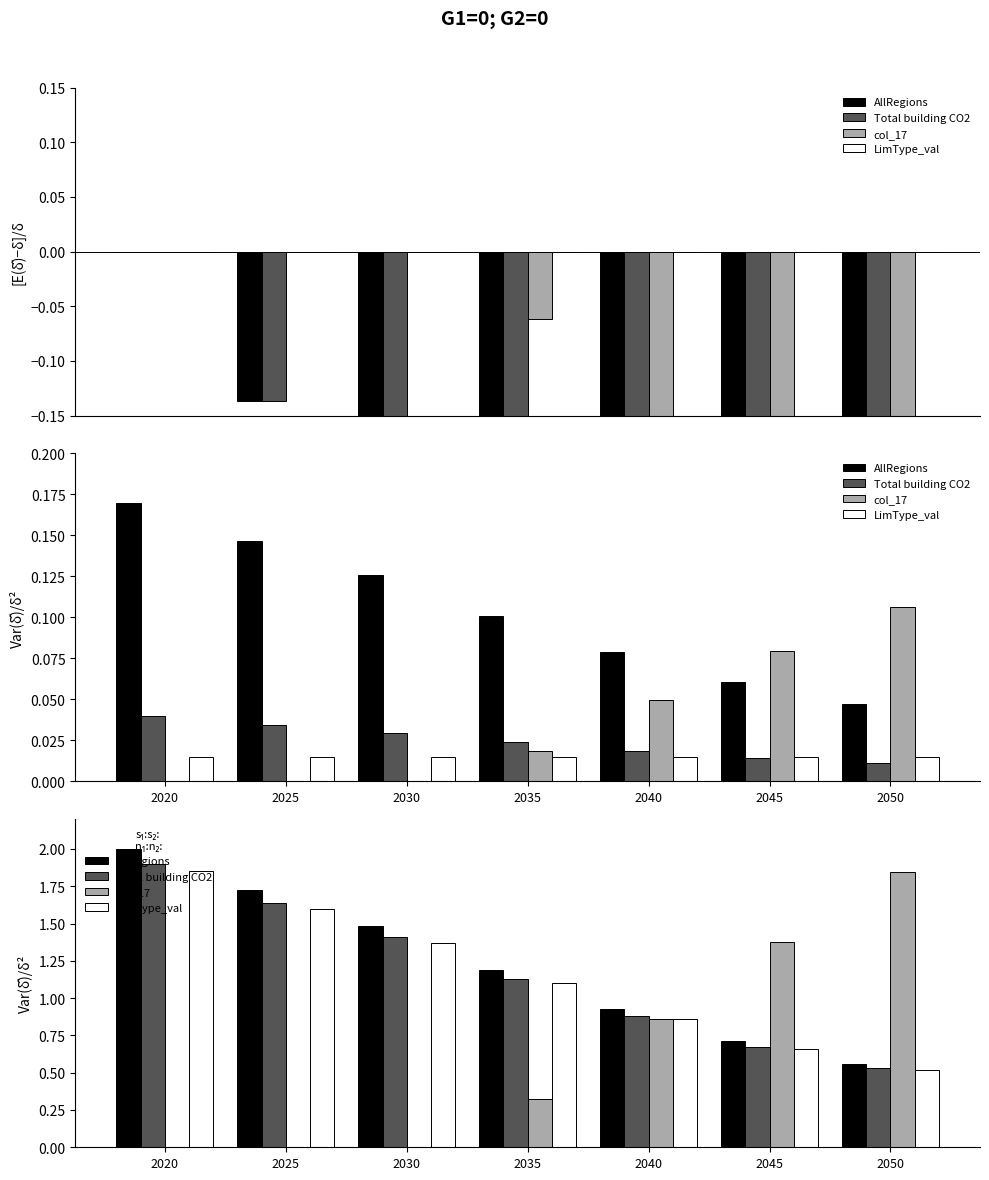

At which label is LimType_val closest to 1?

2035